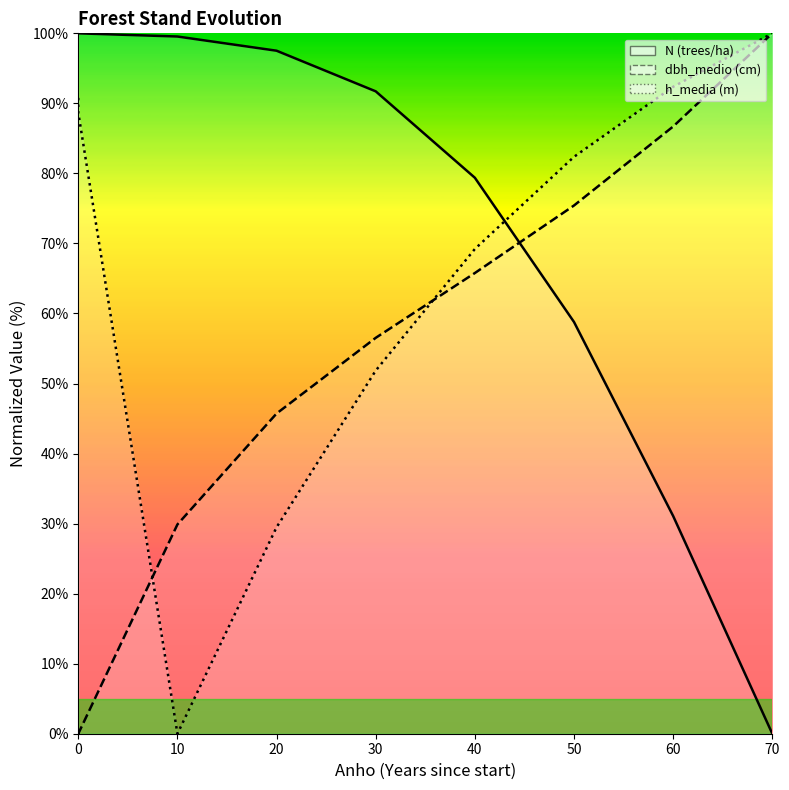

Is the value of h_media at 20 greater than the value of N at 0?

No